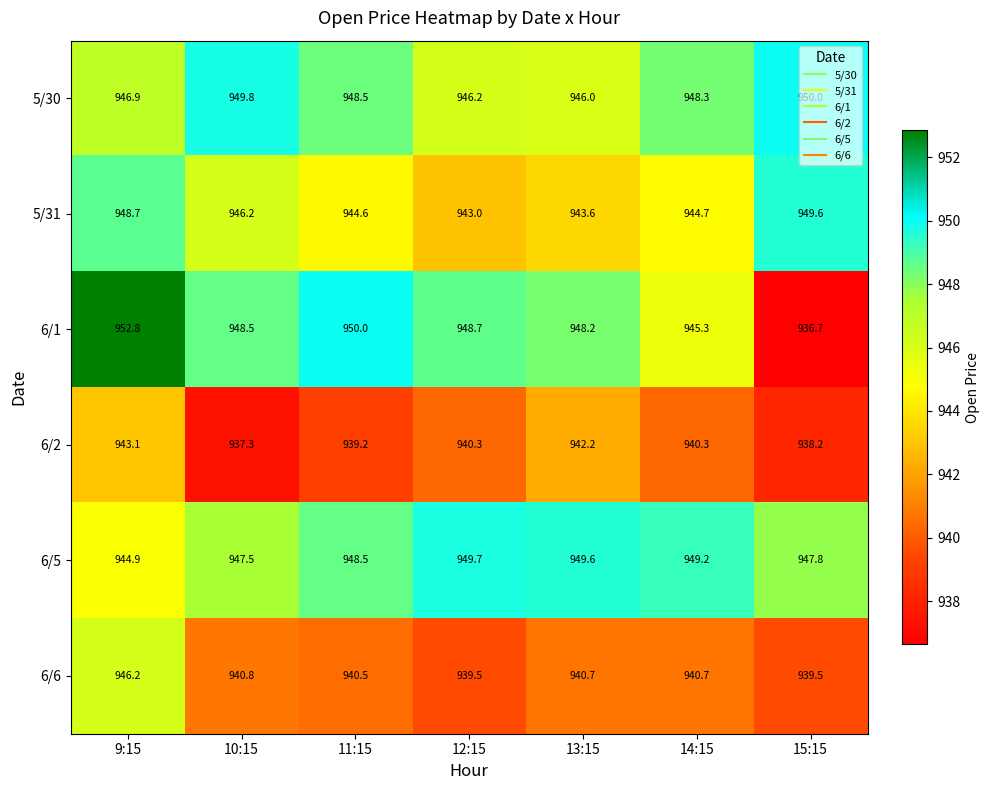

What is the difference between the maximum and minimum values in the 6/6 series?

6.7